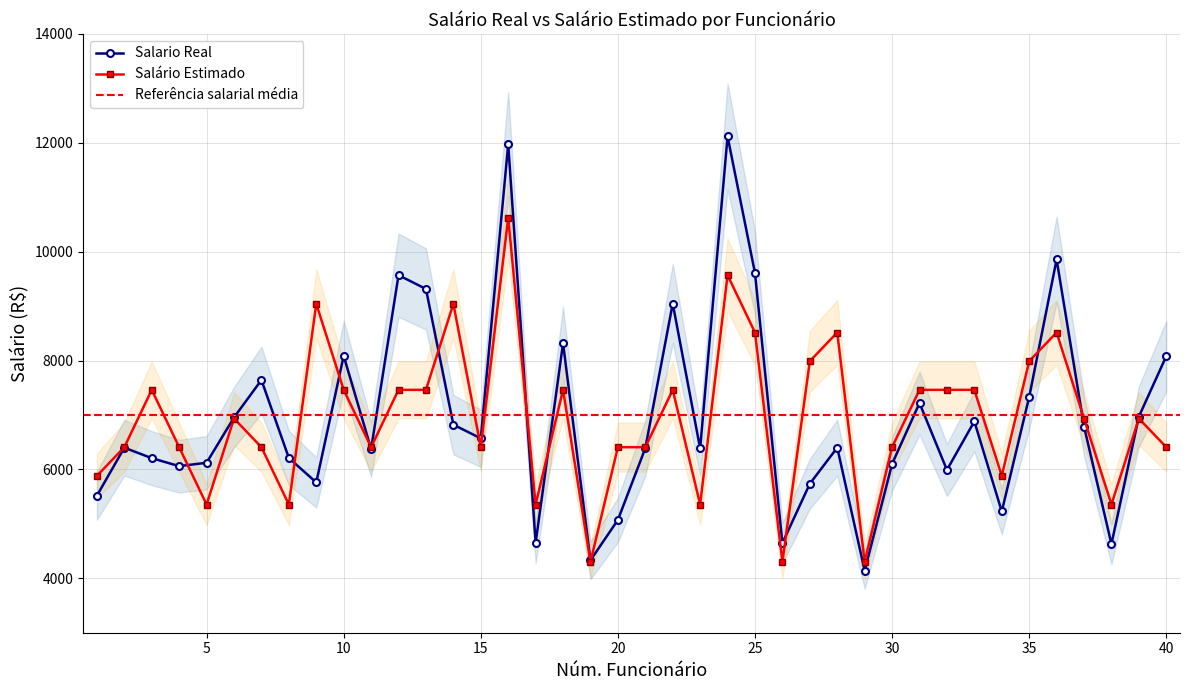

Which has a higher value, 3 or 18?

18